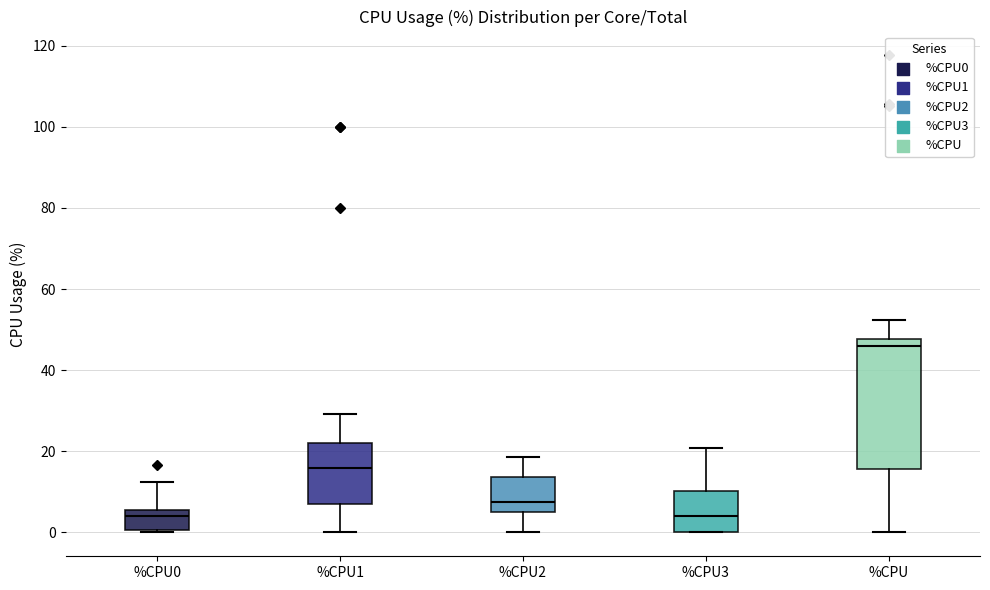

Reading left to right, read every box against the y-axis: the position of its median line, the range the box covers, and the ends of its whiskers. The values are not printed on the chart, so give them approximately, as read against the axis.

%CPU0: median 4, box 0 to 6, whiskers 0 to 12
%CPU1: median 16, box 8 to 22, whiskers 0 to 30
%CPU2: median 8, box 6 to 14, whiskers 0 to 18
%CPU3: median 4, box 0 to 10, whiskers 0 to 20
%CPU: median 46, box 16 to 48, whiskers 0 to 52